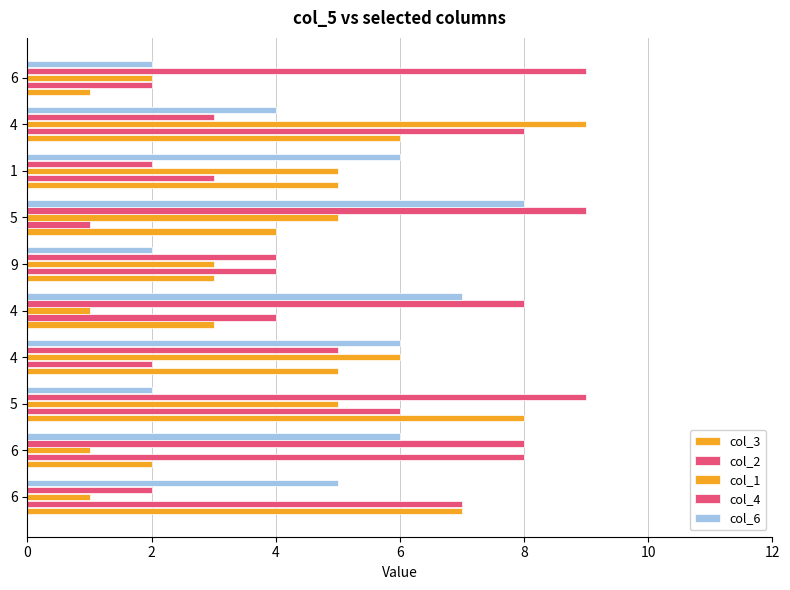

Count the number of categories in the chart.

10